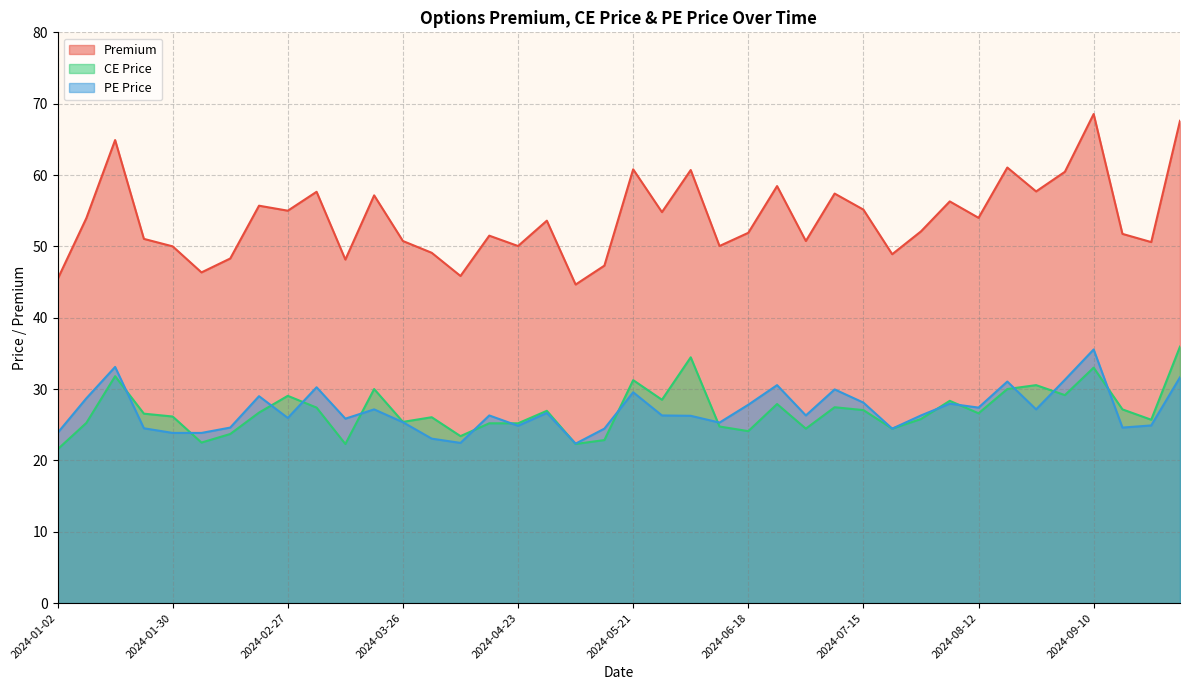

Which series has the largest total across all categories?

Premium